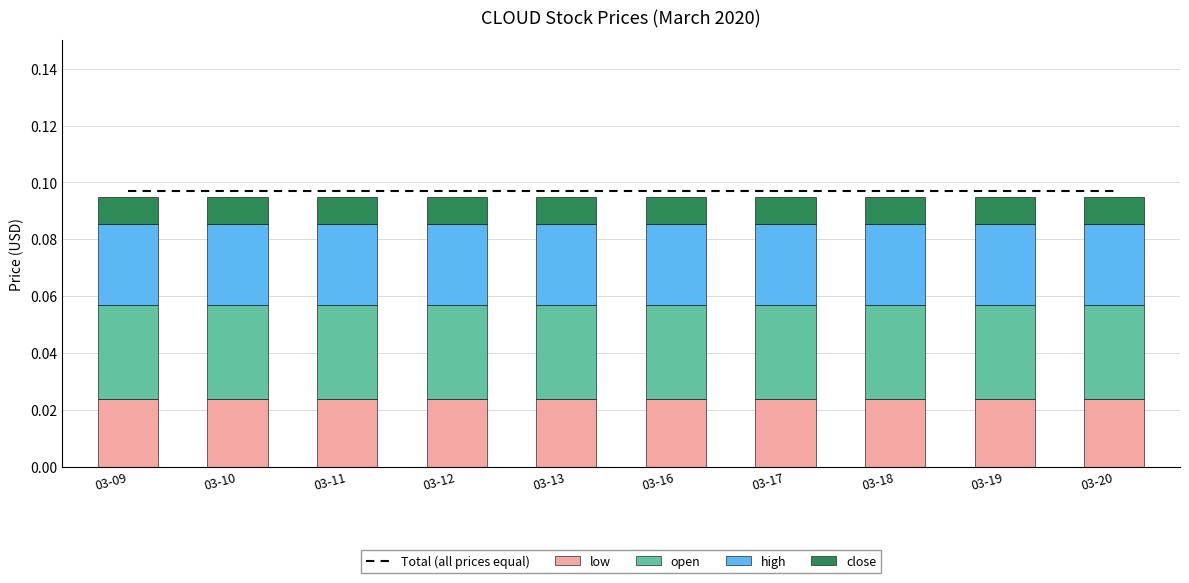

List the labels in order of close value, smallest first.

03-09, 03-10, 03-11, 03-12, 03-13, 03-16, 03-17, 03-18, 03-19, 03-20